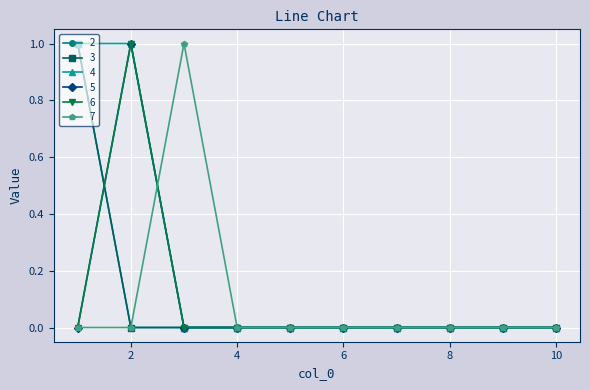

Is this an area chart (filled region under the line)?

No